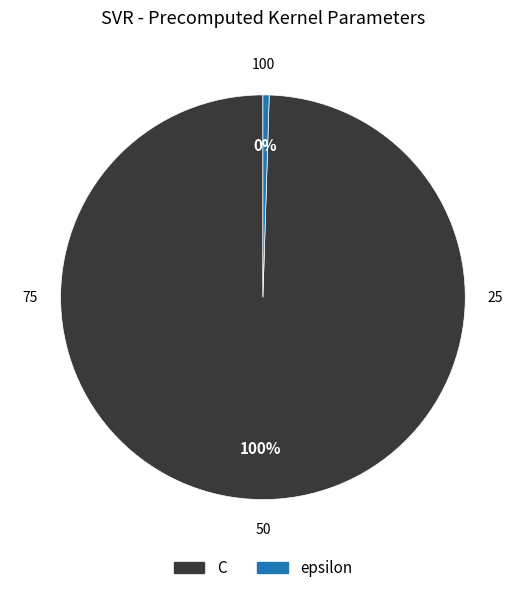

What is the smallest slice in the pie chart?

epsilon